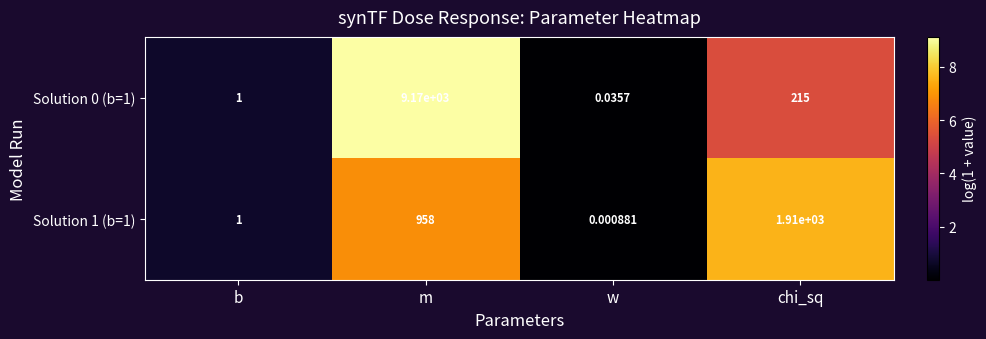

List the labels in order of Solution 0 (b=1) value, smallest first.

w, b, chi_sq, m